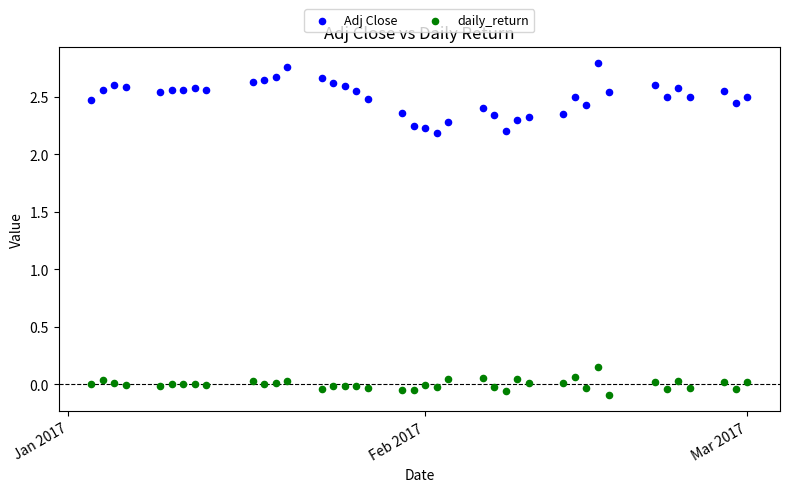

Which series contains the lowest Y value?

daily_return